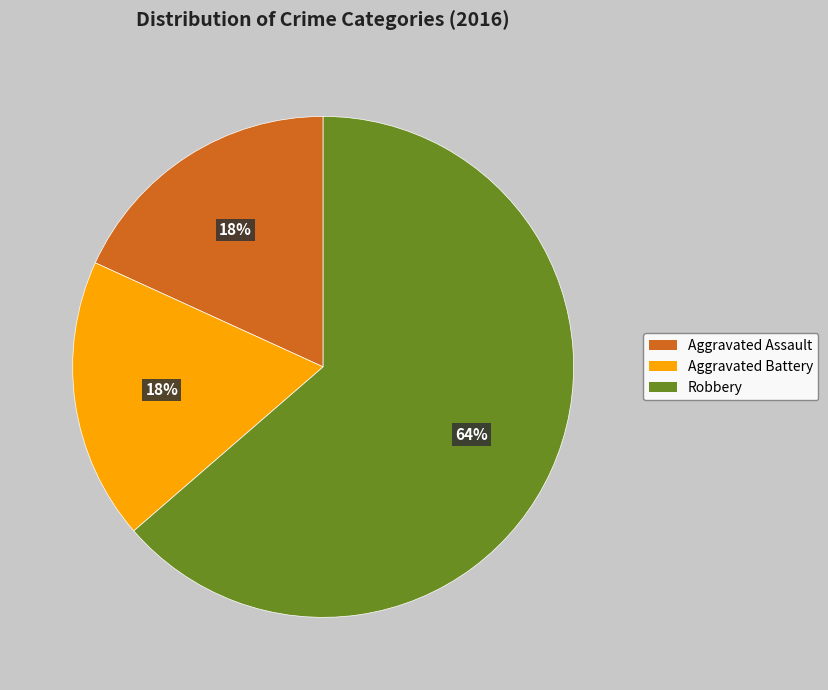

To the nearest percent, what is the combined percentage of Aggravated Battery and Robbery?

82%